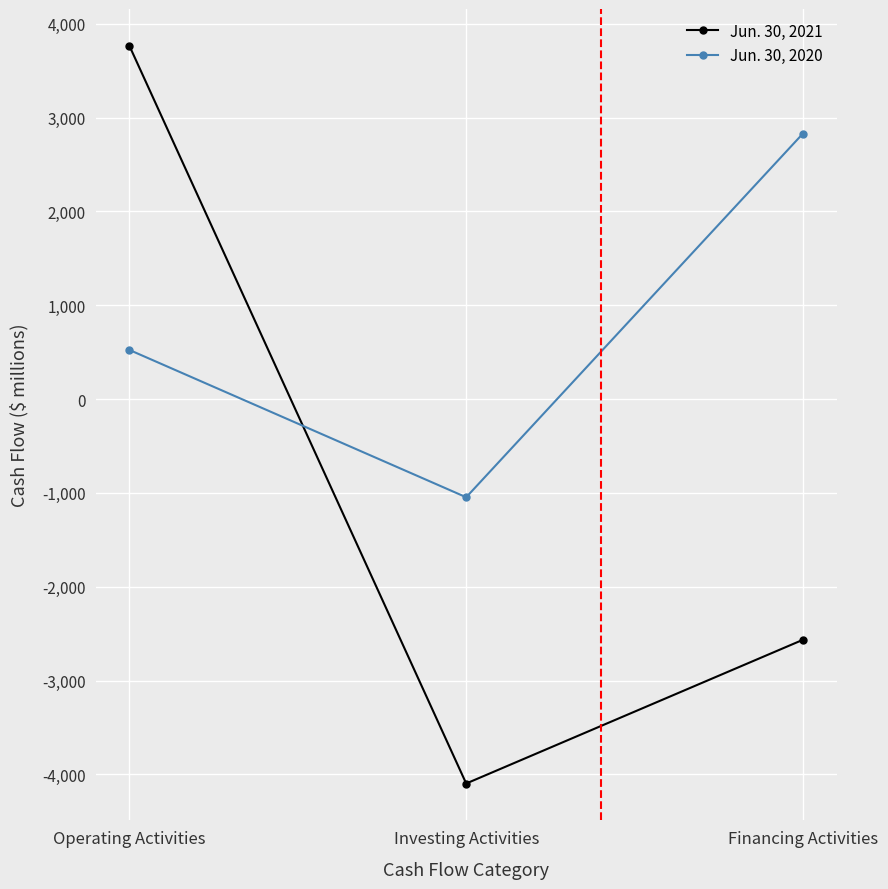

How many values in the Jun. 30, 2020 series are below 524?

1